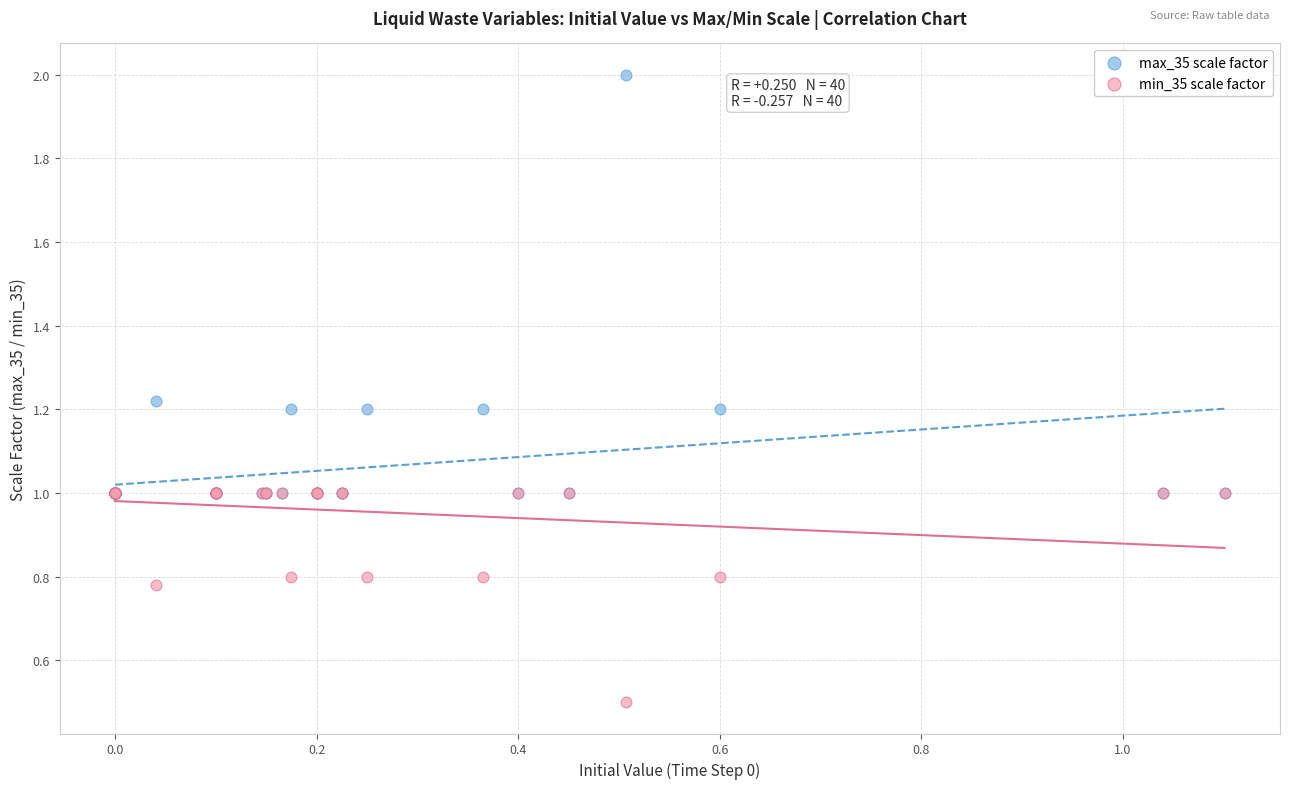

In the min_35 scale factor series, what Y value is closest to 0?

0.5